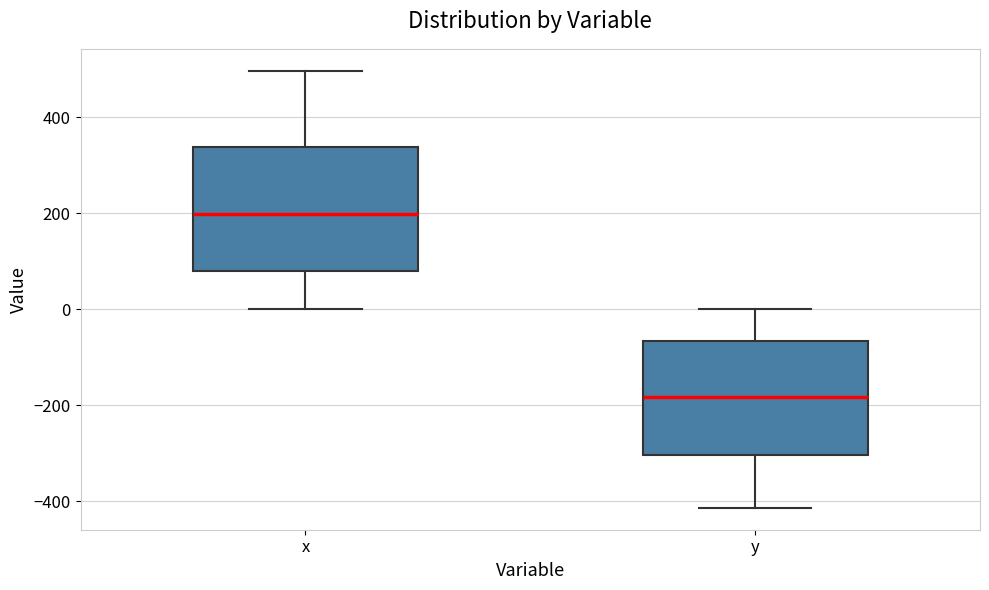

Where is the upper edge of the box for x on the y-axis? The values are not printed on the chart, so give them approximately, as read against the axis.

340